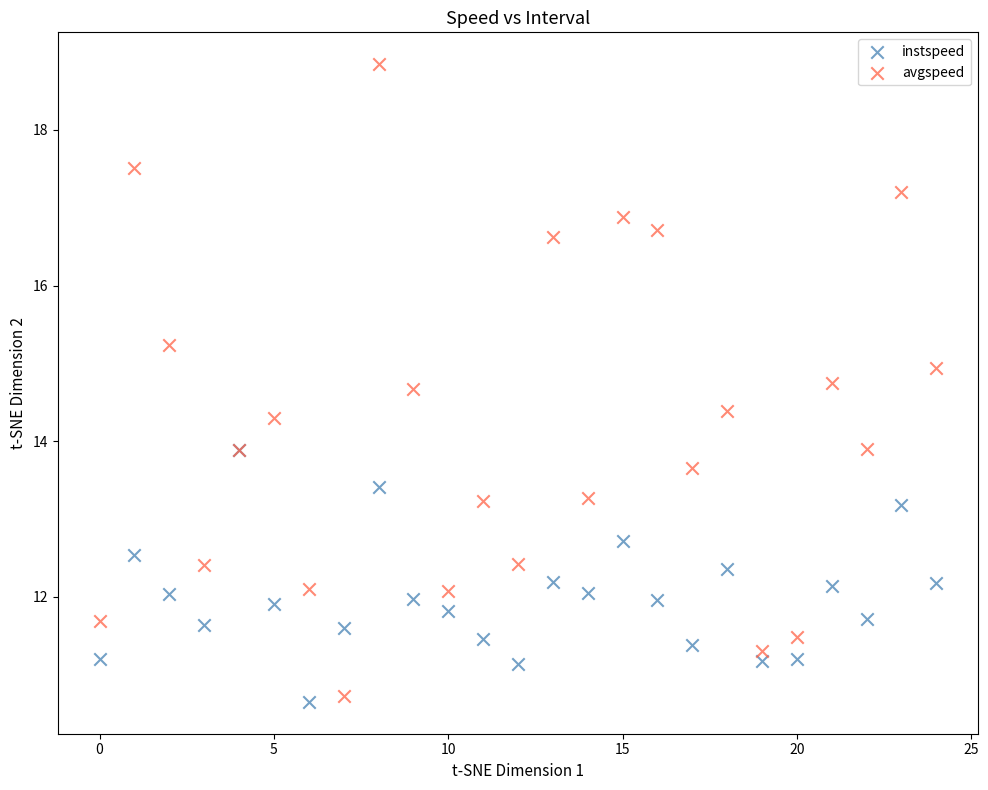

What are all the series names shown in the legend?

instspeed, avgspeed